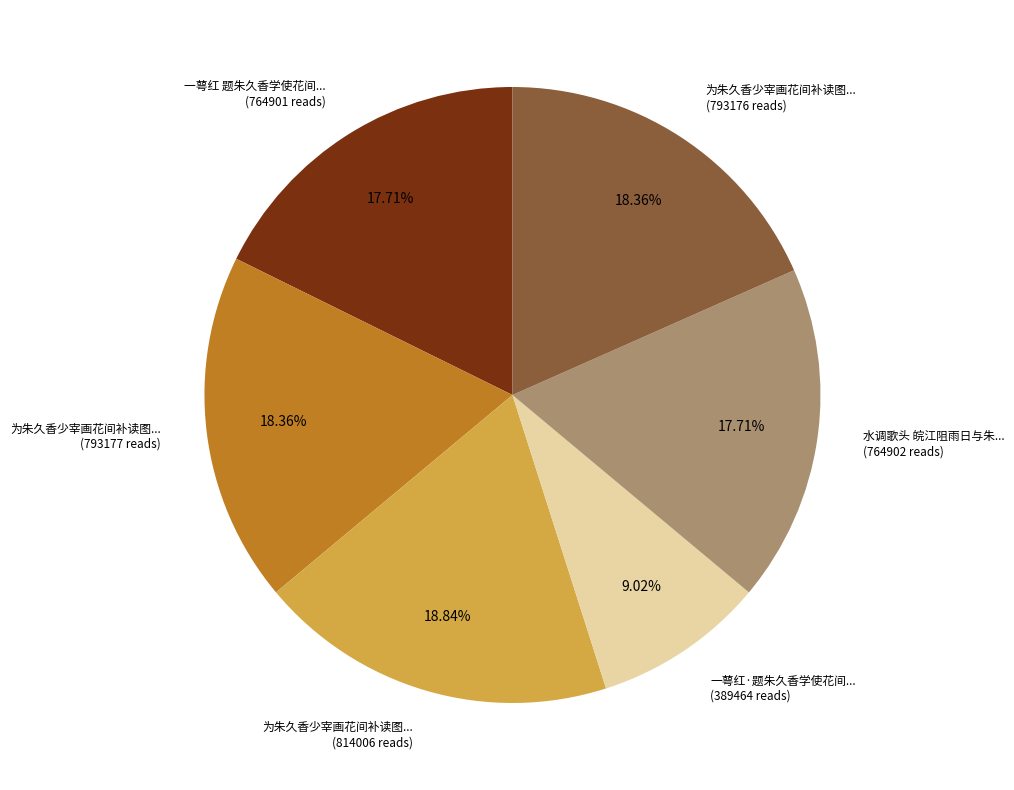

What is the ratio of the value at 水调歌头 皖江阻雨日与朱... (764902 reads) to the value at 一萼红 题朱久香学使花间... (764901 reads)?

1.0